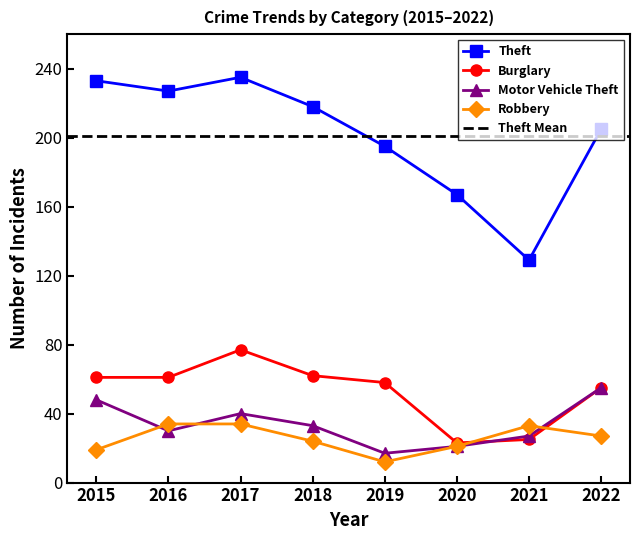

Count the number of categories in the chart.

8